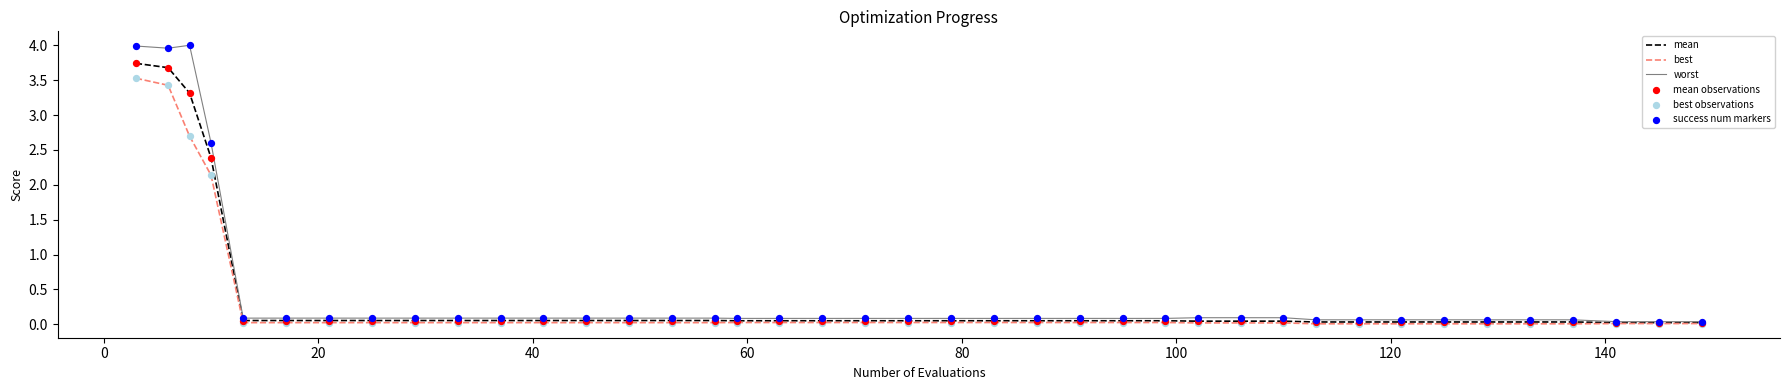

Which series has the largest range (max minus min)?

worst